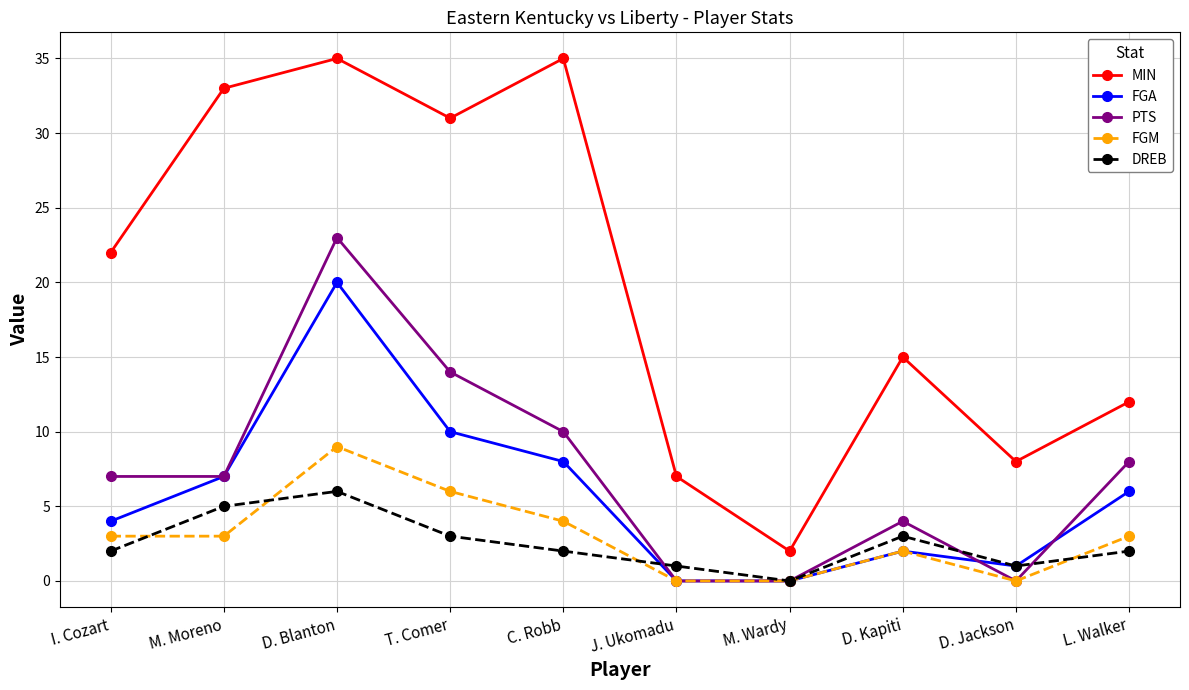

True or false: MIN and FGA cross at least once.

False